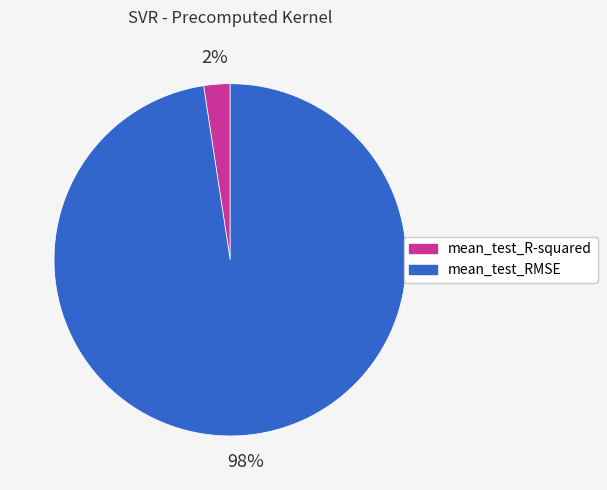

Between mean_test_R-squared and mean_test_RMSE, which is larger?

mean_test_RMSE